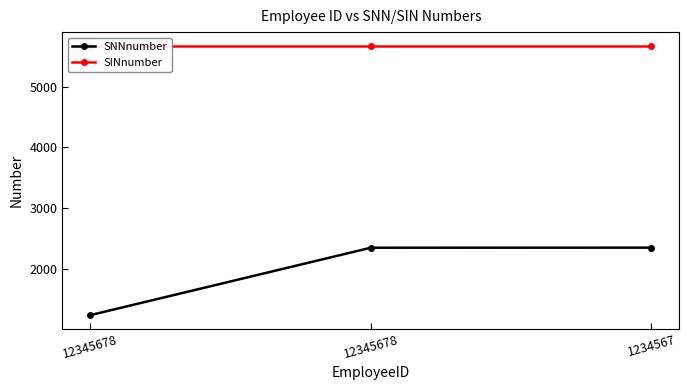

What is the highest value of the SNNnumber series?

2346